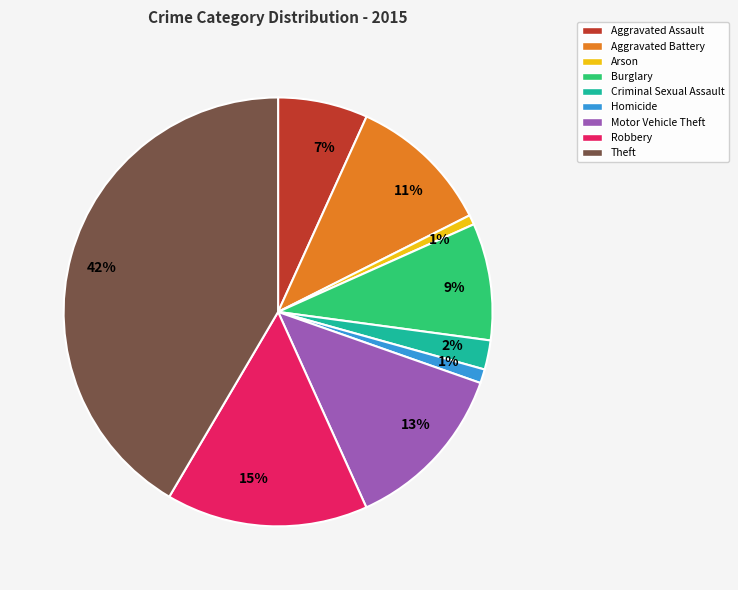

To the nearest percent, what is the average slice percentage?

11%